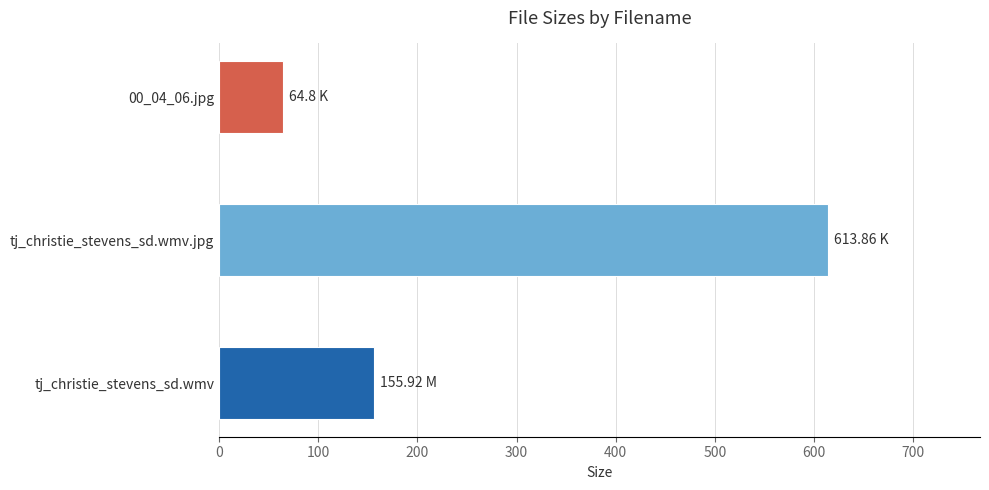

What is the average value?

278.2